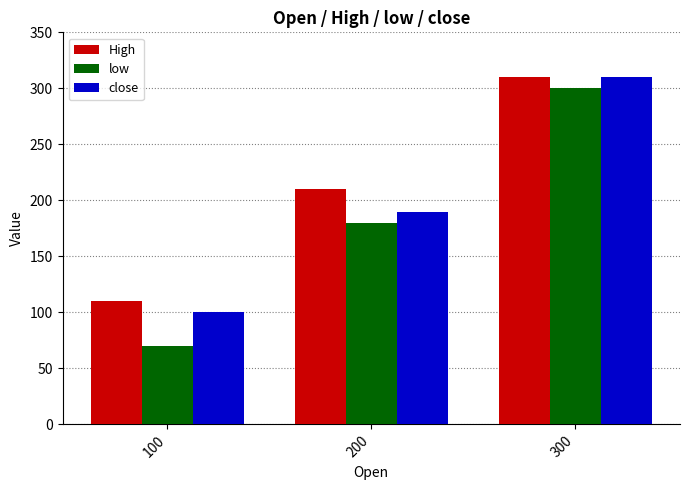

What is the difference between the maximum and second lowest values in the low series?

120